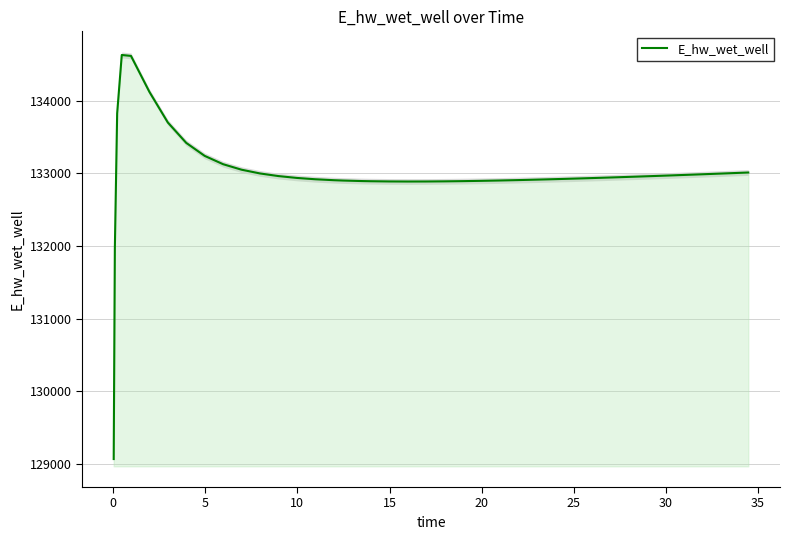

What is the greatest value displayed?

134627.9